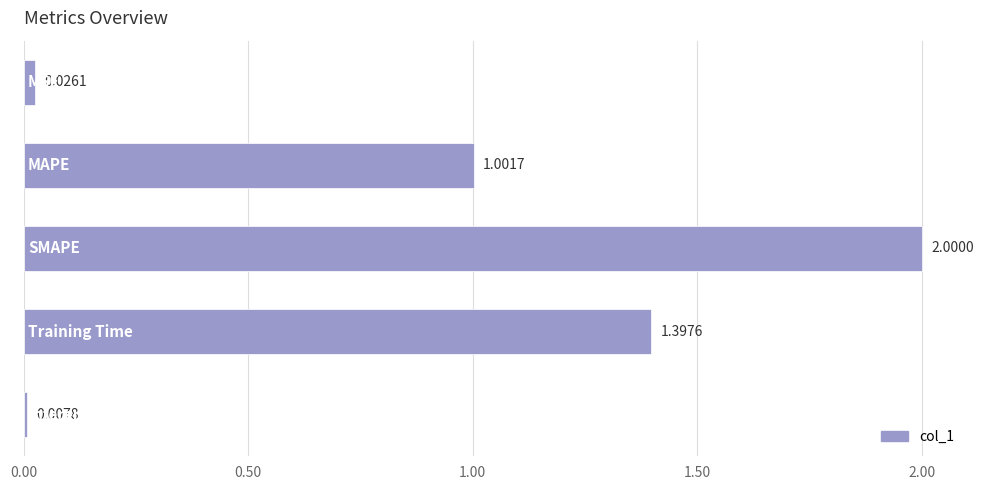

How many data points are above 1?

3